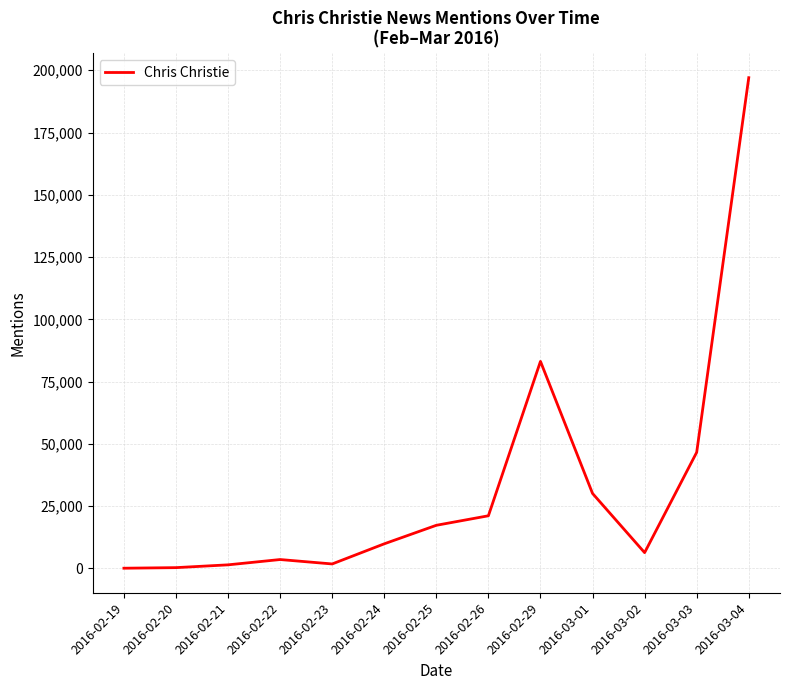

Where is the data nearest to the value 98553?

2016-02-29